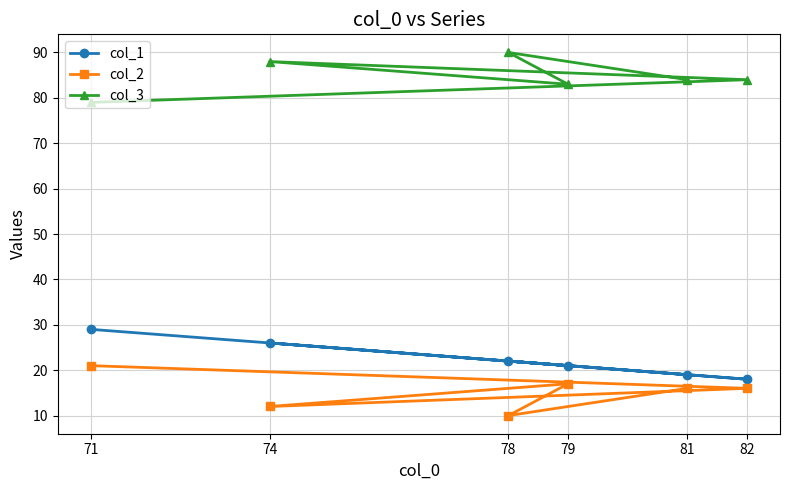

The value of col_2 at 79 is 17. True or false?

True